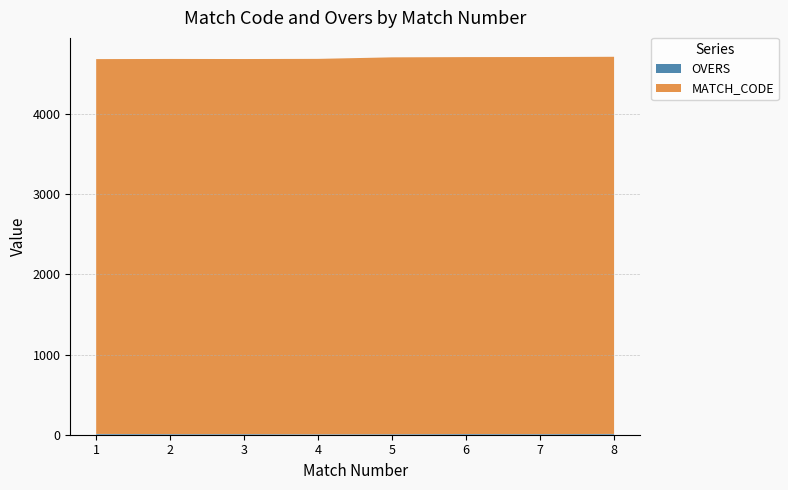

Reading left to right, extract all data points from this chart.

OVERS: 10	8	8	6	7	9	8	10
MATCH_CODE: 4677	4681	4680	4684	4702	4703	4705	4706